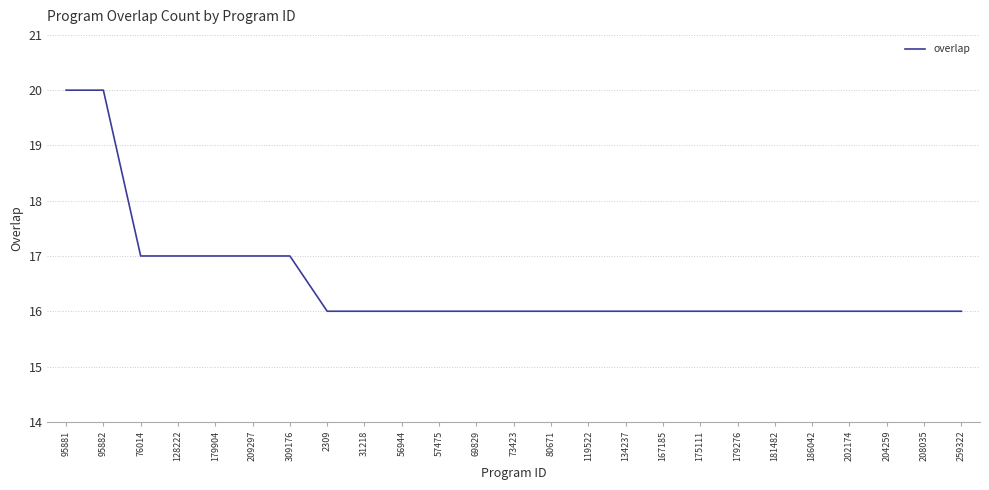

How many lines are shown in the chart?

1